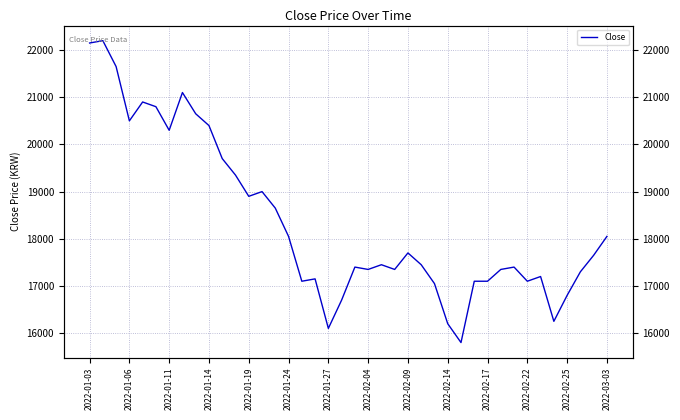

What is the ratio of the value at 20 to the value at 32?

1.0